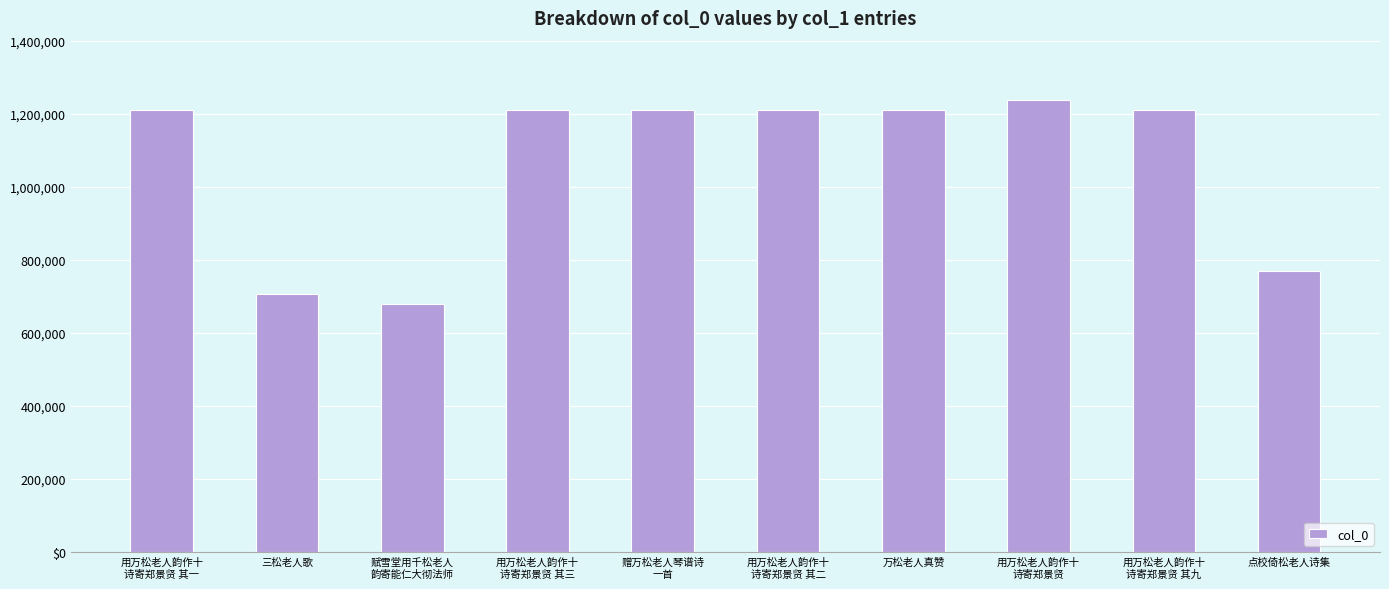

Are the bars horizontal?

No